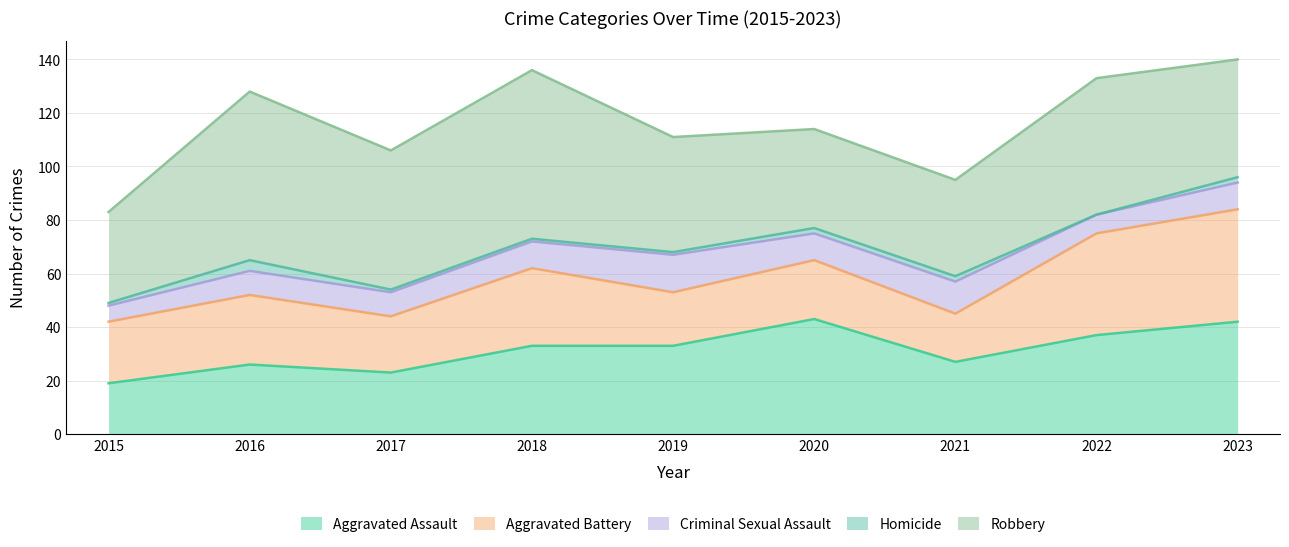

At which category does Aggravated Assault reach its first local peak?

2016